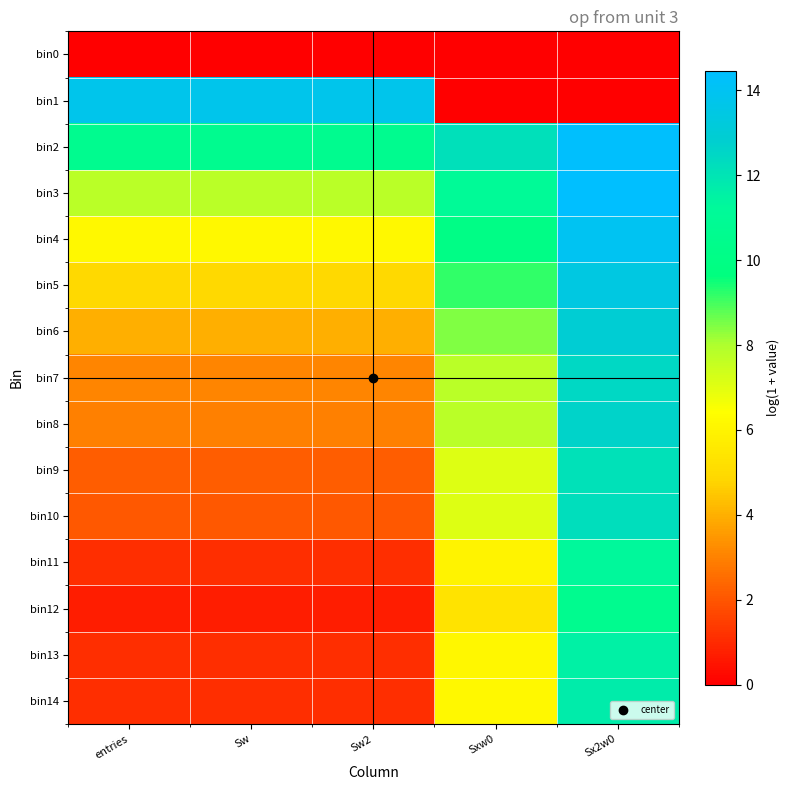

Reading right to left, extract all data points from this chart.

bin0: Sx2w0=0.0	Sxw0=0.0	Sw2=0.0	Sw=0.0	entries=0.0
bin1: Sx2w0=0.0	Sxw0=0.0	Sw2=13.8	Sw=13.8	entries=13.8
bin2: Sx2w0=14.4	Sxw0=12.2	Sw2=10.6	Sw=10.6	entries=10.6
bin3: Sx2w0=14.5	Sxw0=11.1	Sw2=7.8	Sw=7.8	entries=7.8
bin4: Sx2w0=14.0	Sxw0=10.1	Sw2=6.2	Sw=6.2	entries=6.2
bin5: Sx2w0=13.4	Sxw0=9.2	Sw2=4.9	Sw=4.9	entries=4.9
bin6: Sx2w0=12.9	Sxw0=8.4	Sw2=4.0	Sw=4.0	entries=4.0
bin7: Sx2w0=12.5	Sxw0=7.8	Sw2=3.1	Sw=3.1	entries=3.1
bin8: Sx2w0=12.6	Sxw0=7.7	Sw2=2.9	Sw=2.9	entries=2.9
bin9: Sx2w0=12.1	Sxw0=7.1	Sw2=2.2	Sw=2.2	entries=2.2
bin10: Sx2w0=12.2	Sxw0=7.1	Sw2=2.1	Sw=2.1	entries=2.1
bin11: Sx2w0=11.3	Sxw0=6.0	Sw2=1.1	Sw=1.1	entries=1.1
bin12: Sx2w0=10.6	Sxw0=5.3	Sw2=0.7	Sw=0.7	entries=0.7
bin13: Sx2w0=11.5	Sxw0=6.1	Sw2=1.1	Sw=1.1	entries=1.1
bin14: Sx2w0=11.7	Sxw0=6.2	Sw2=1.1	Sw=1.1	entries=1.1